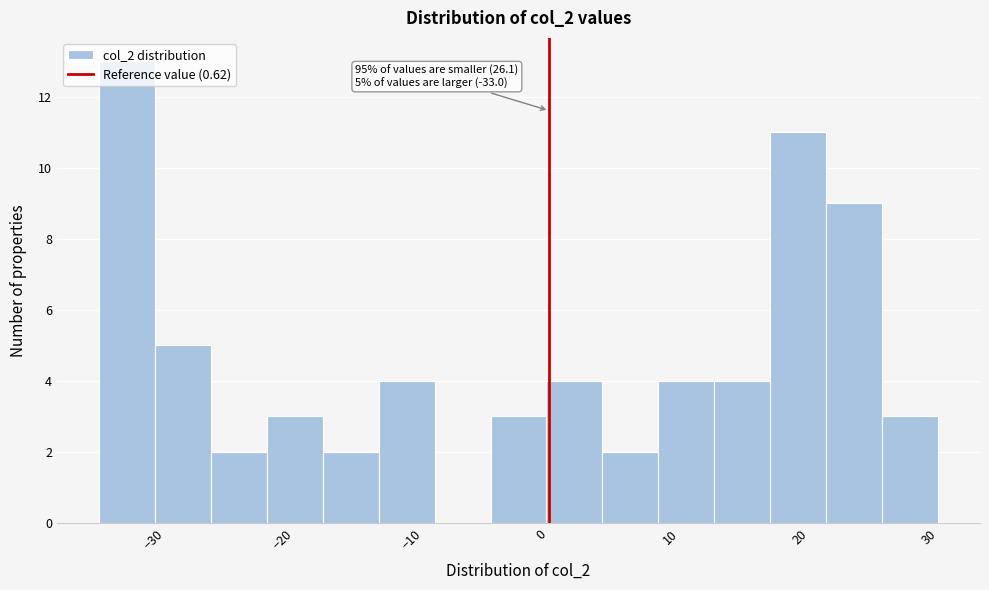

Which range on the x-axis has the tallest bar?

-34 to -30